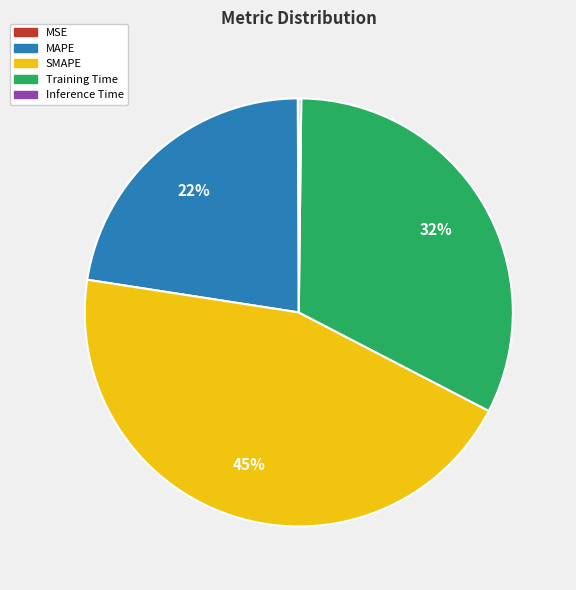

To the nearest percent, what percentage of the pie is SMAPE?

45%